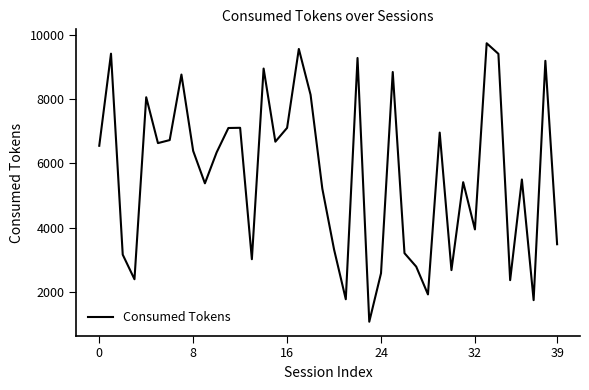

What is the greatest value displayed?

9737